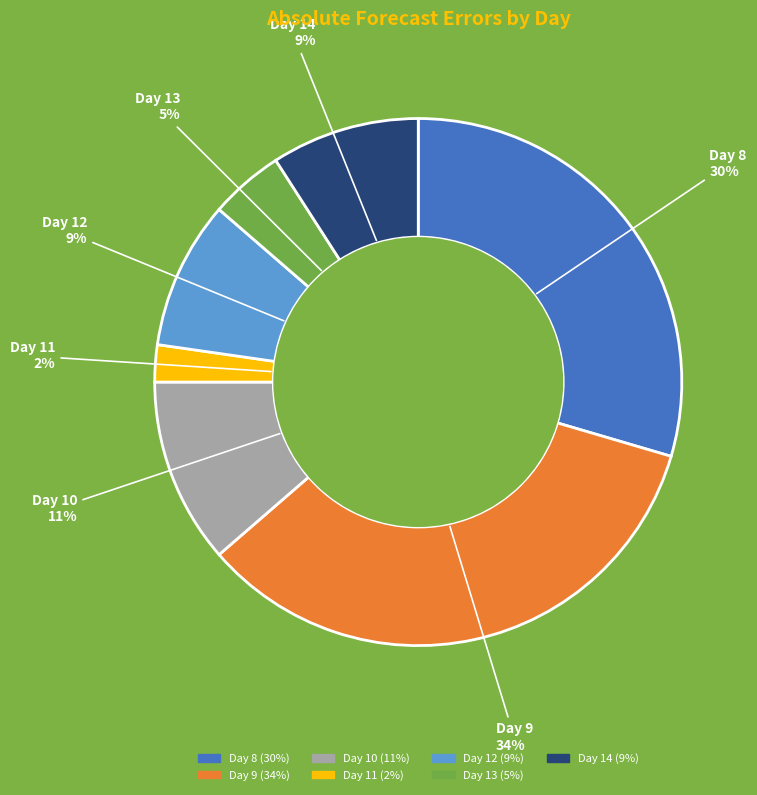

Is there any slice that represents more than half of the pie?

No